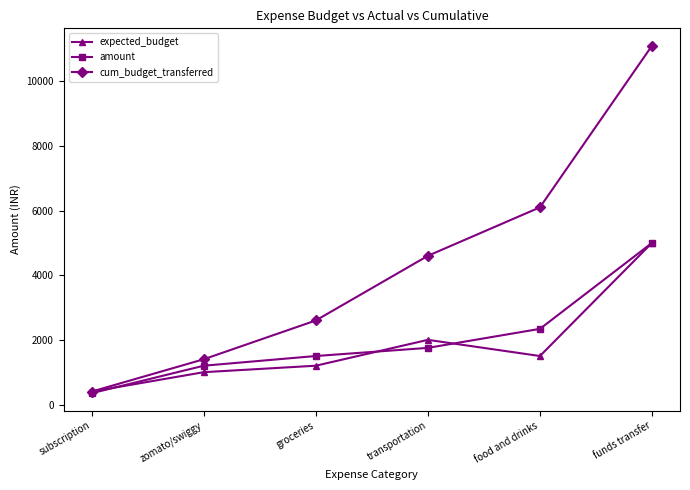

What position from the right is transportation?

3